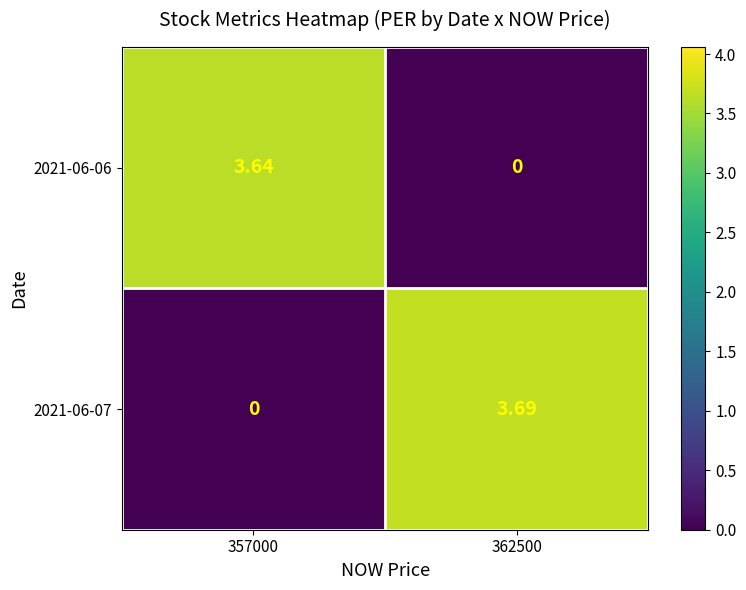

What is the greatest value displayed?

3.7